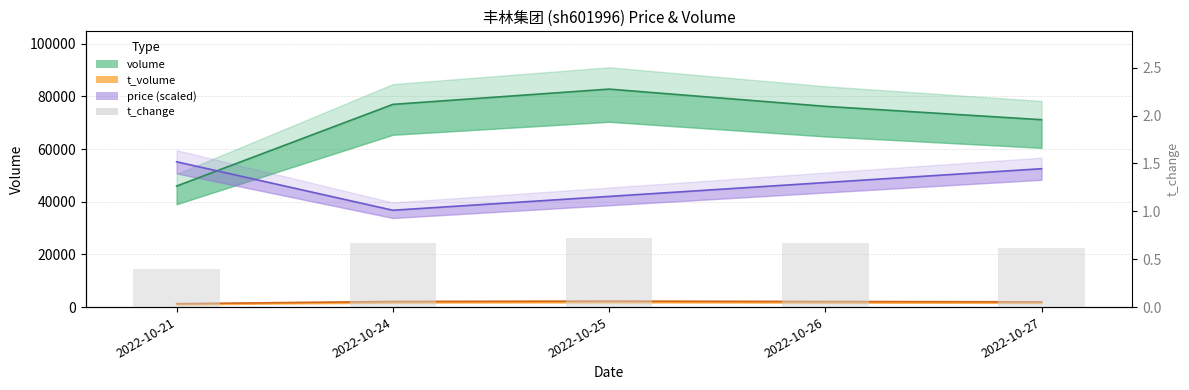

Reading left to right, what are all the values shown in this chart?

2022-10-21=0.4	2022-10-24=0.7	2022-10-25=0.7	2022-10-26=0.7	2022-10-27=0.6